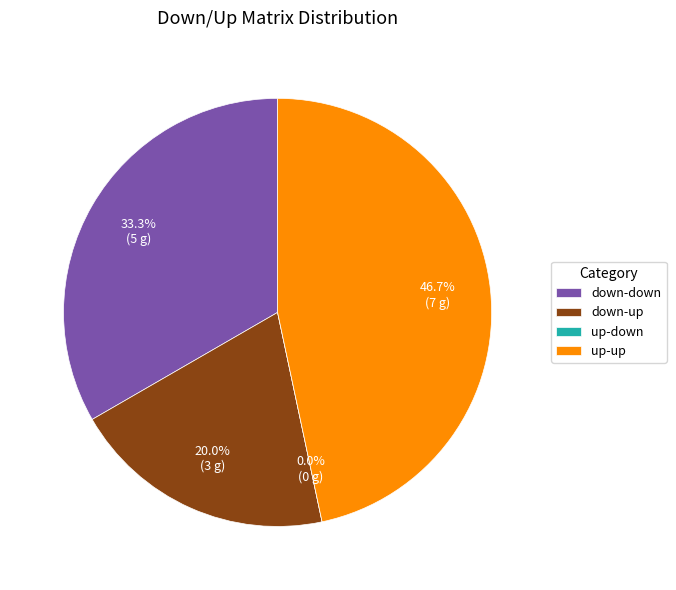

What is the change in value from down-down to up-down?

-5